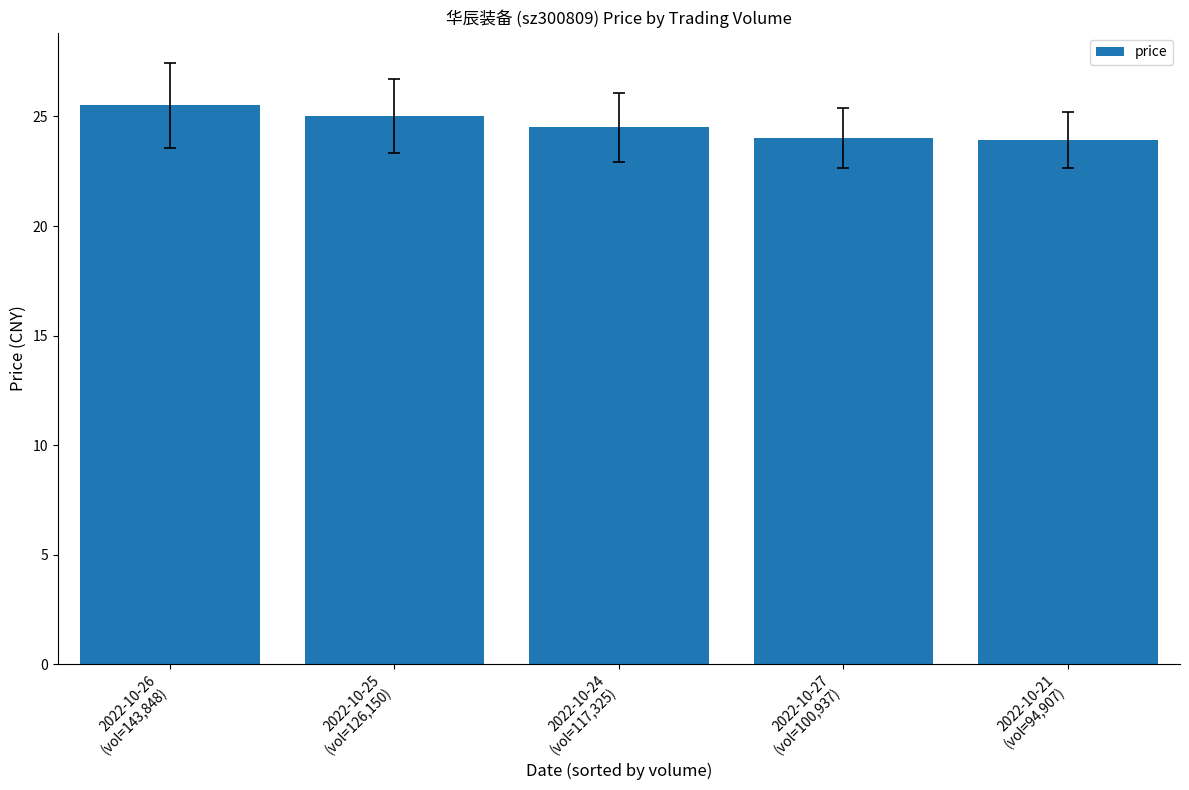

What is the value of the 4th bar from the left?

24.0